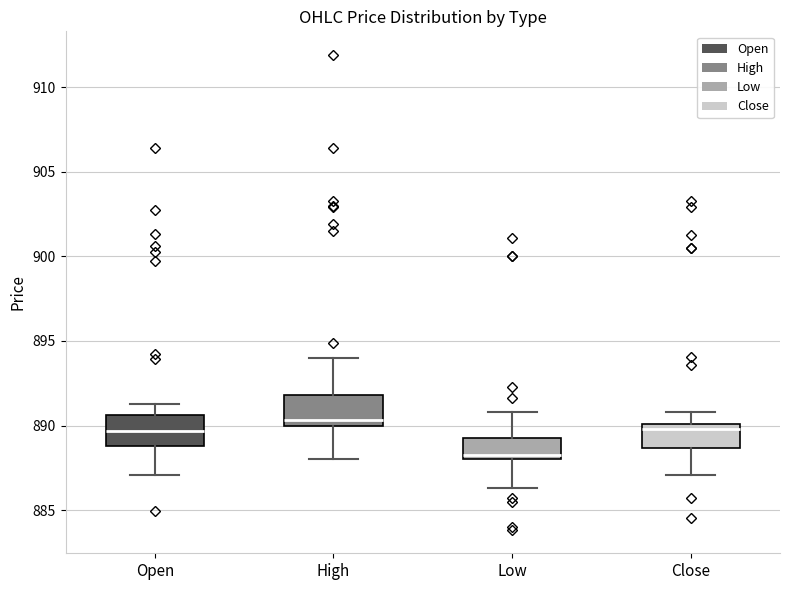

Which box's median line is the lowest?

Low